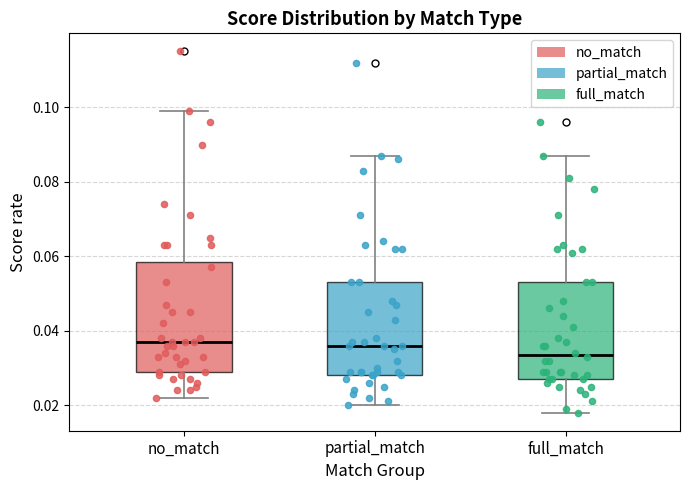

Comparing the boxes themselves (not the whiskers), which one is the tallest?

no_match